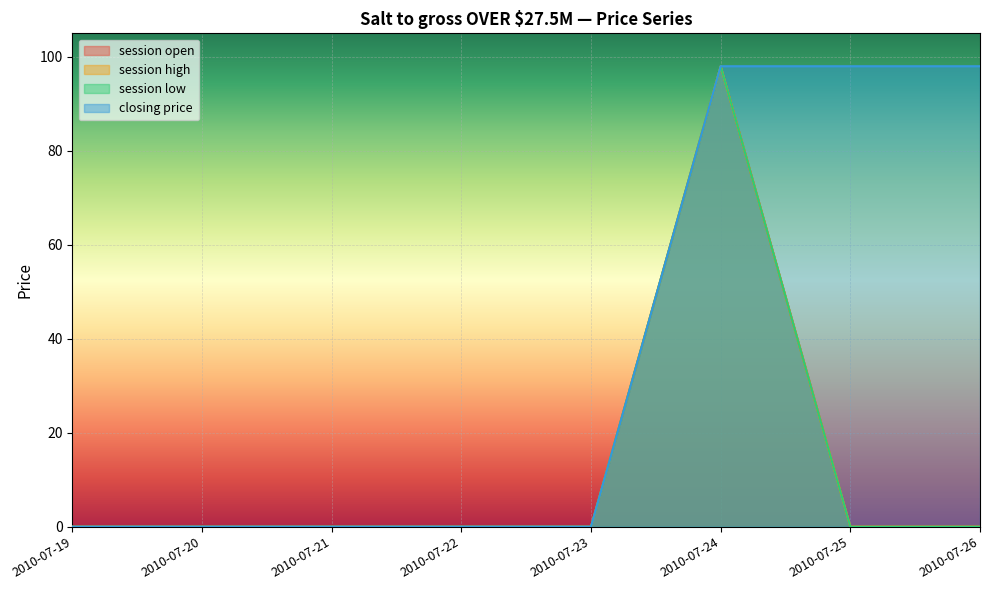

Which has a higher value, 2010-07-26 or 2010-07-25?

2010-07-26